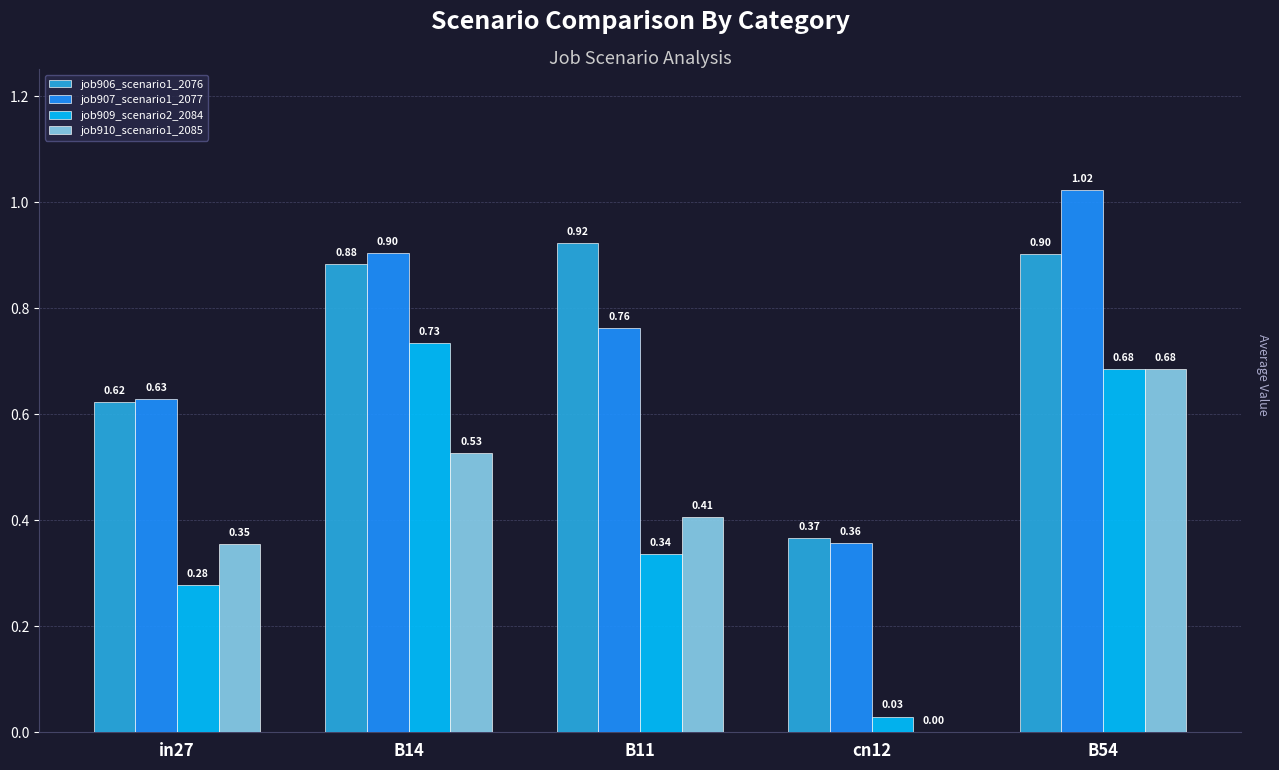

At which category does the chart reach its peak across all series?

B54